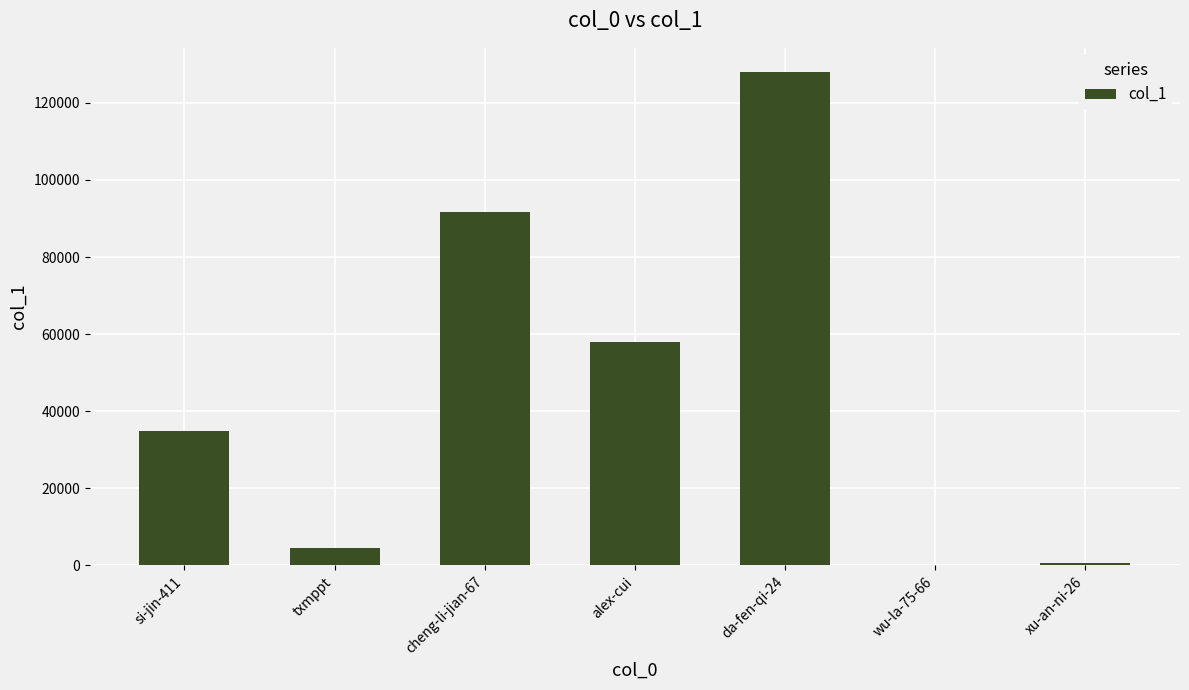

What is the ratio of the value at xu-an-ni-26 to the value at wu-la-75-66?

307.5